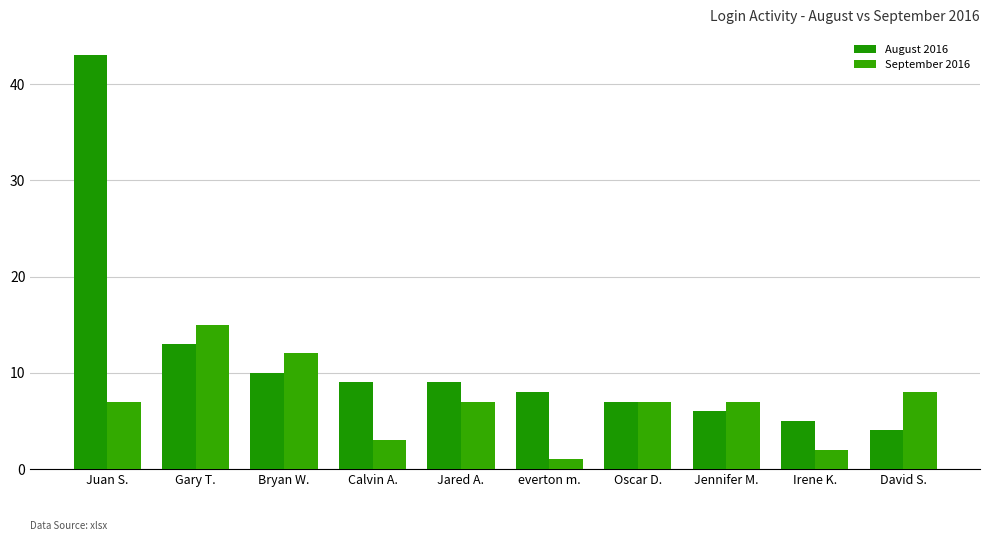

How many data points in August 2016 are less than 9?

5